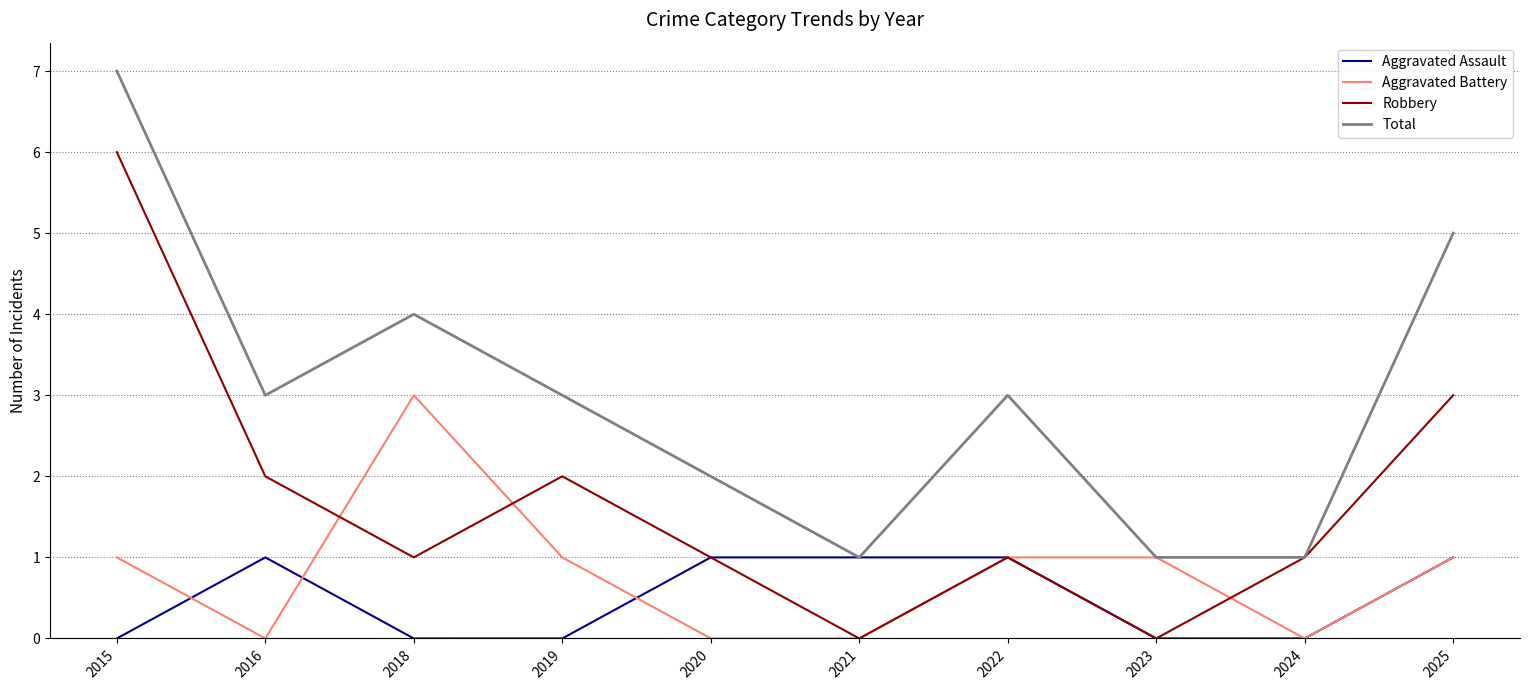

Rank the series by their maximum value, from highest to lowest.

Total, Robbery, Aggravated Battery, Aggravated Assault